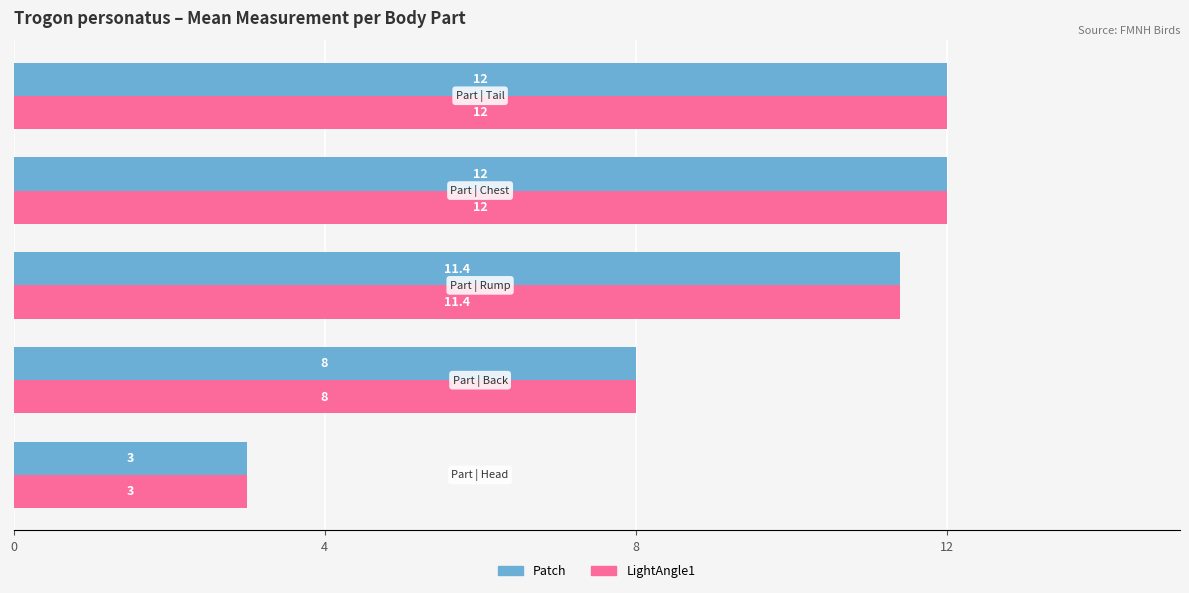

What is the maximum value shown in the chart?

12.0